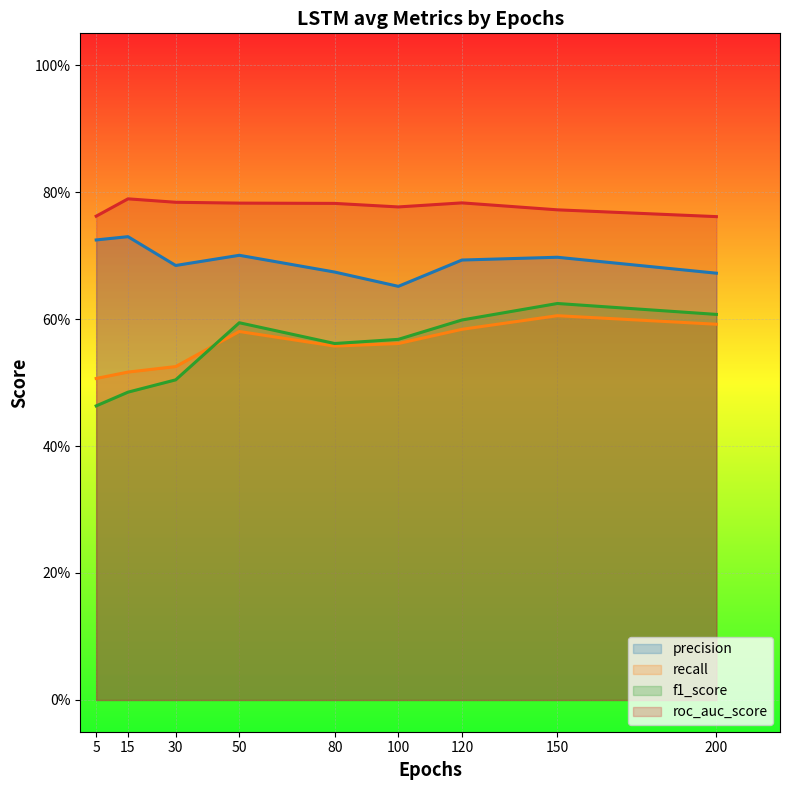

How many f1_score values are between 0 and 1?

9